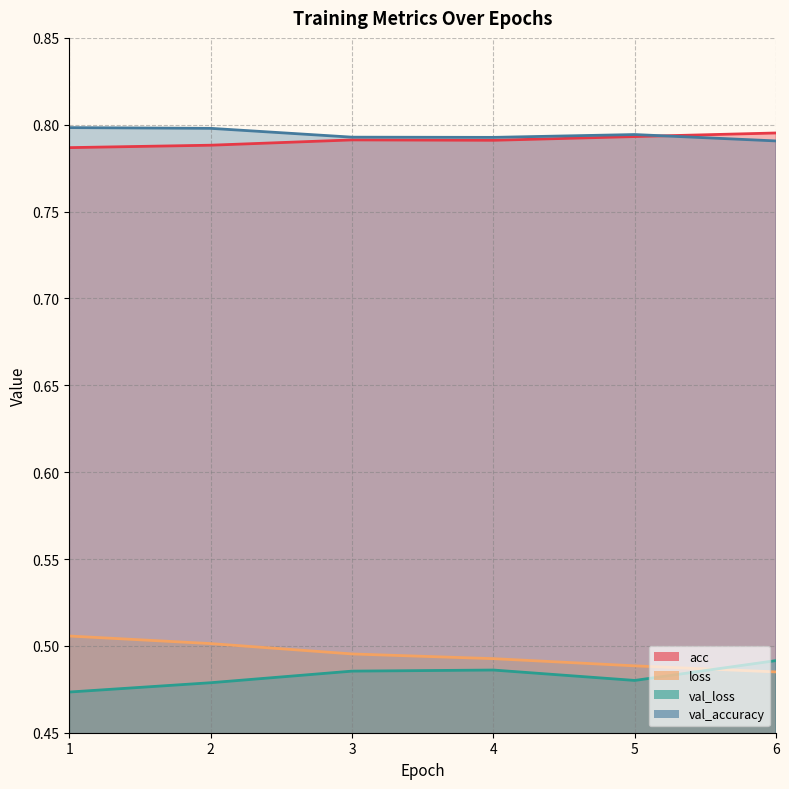

Reading left to right, what are all the values shown in this chart?

acc: 0.8	0.8	0.8	0.8	0.8	0.8
loss: 0.5	0.5	0.5	0.5	0.5	0.5
val_loss: 0.5	0.5	0.5	0.5	0.5	0.5
val_accuracy: 0.8	0.8	0.8	0.8	0.8	0.8